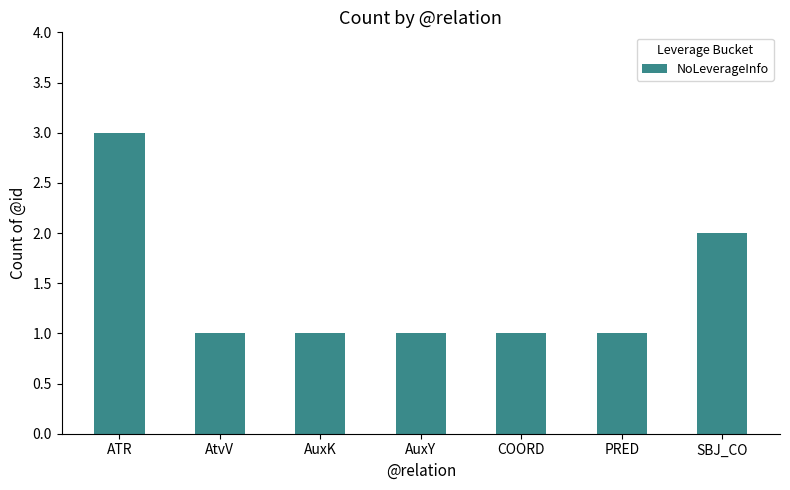

What is the difference between the maximum and minimum values?

2